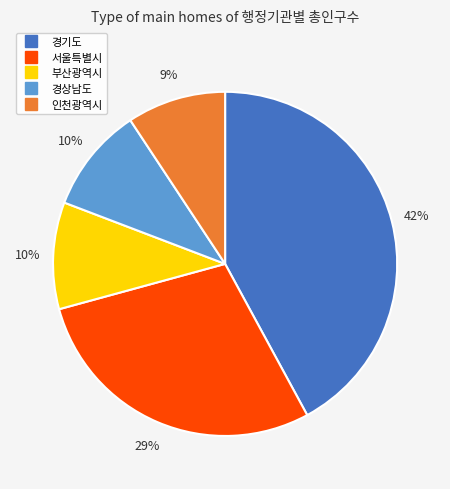

To the nearest percent, what portion does 인천광역시 represent?

9%